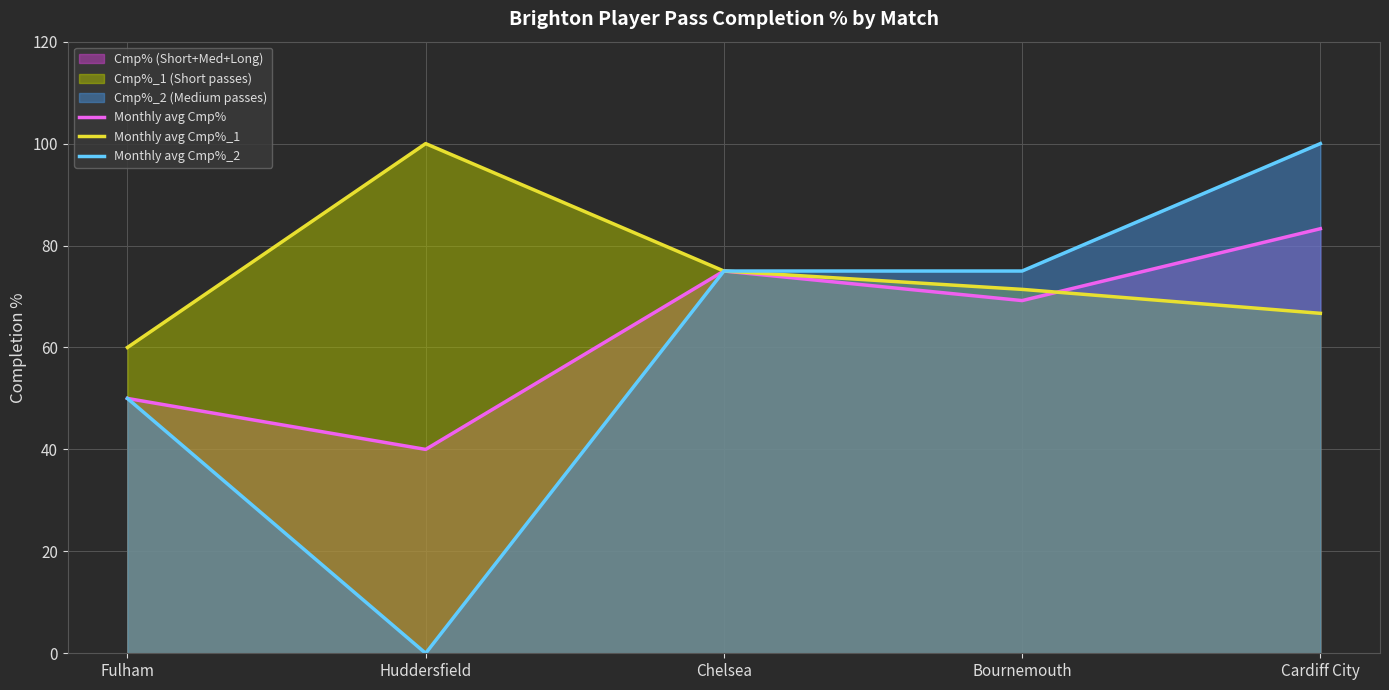

What is the value of the Monthly avg Cmp% point at the 3rd from the left?

75.0